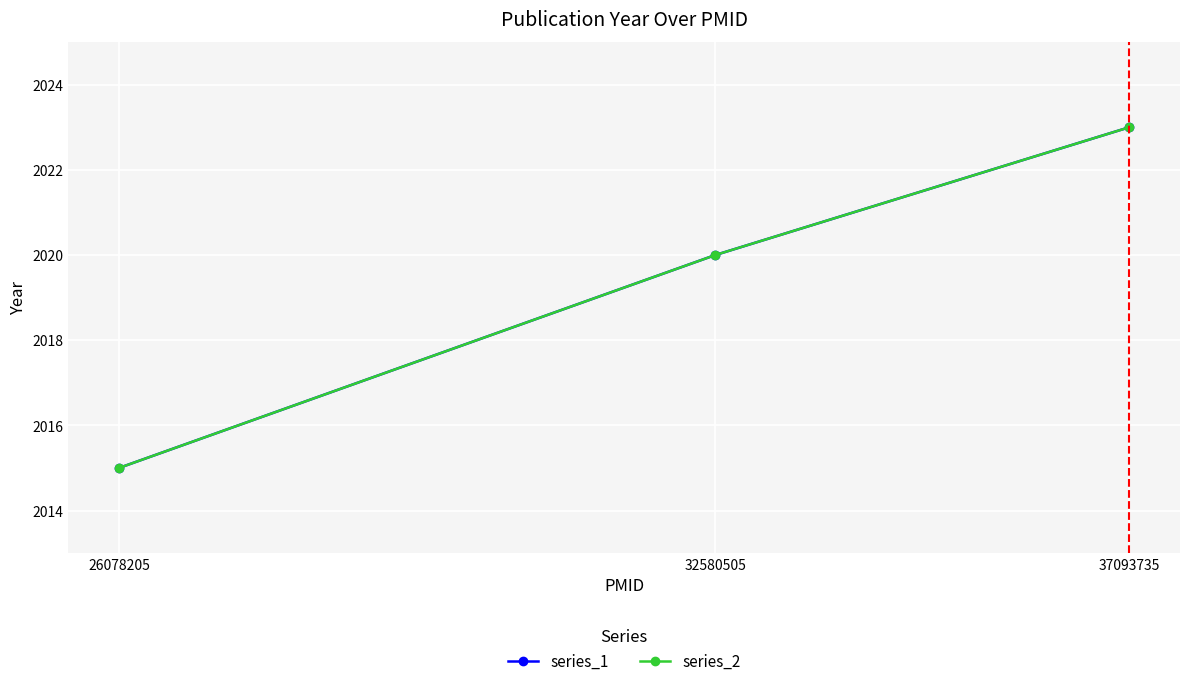

True or false: series_2 has a value of 2015 at 26078205.

True